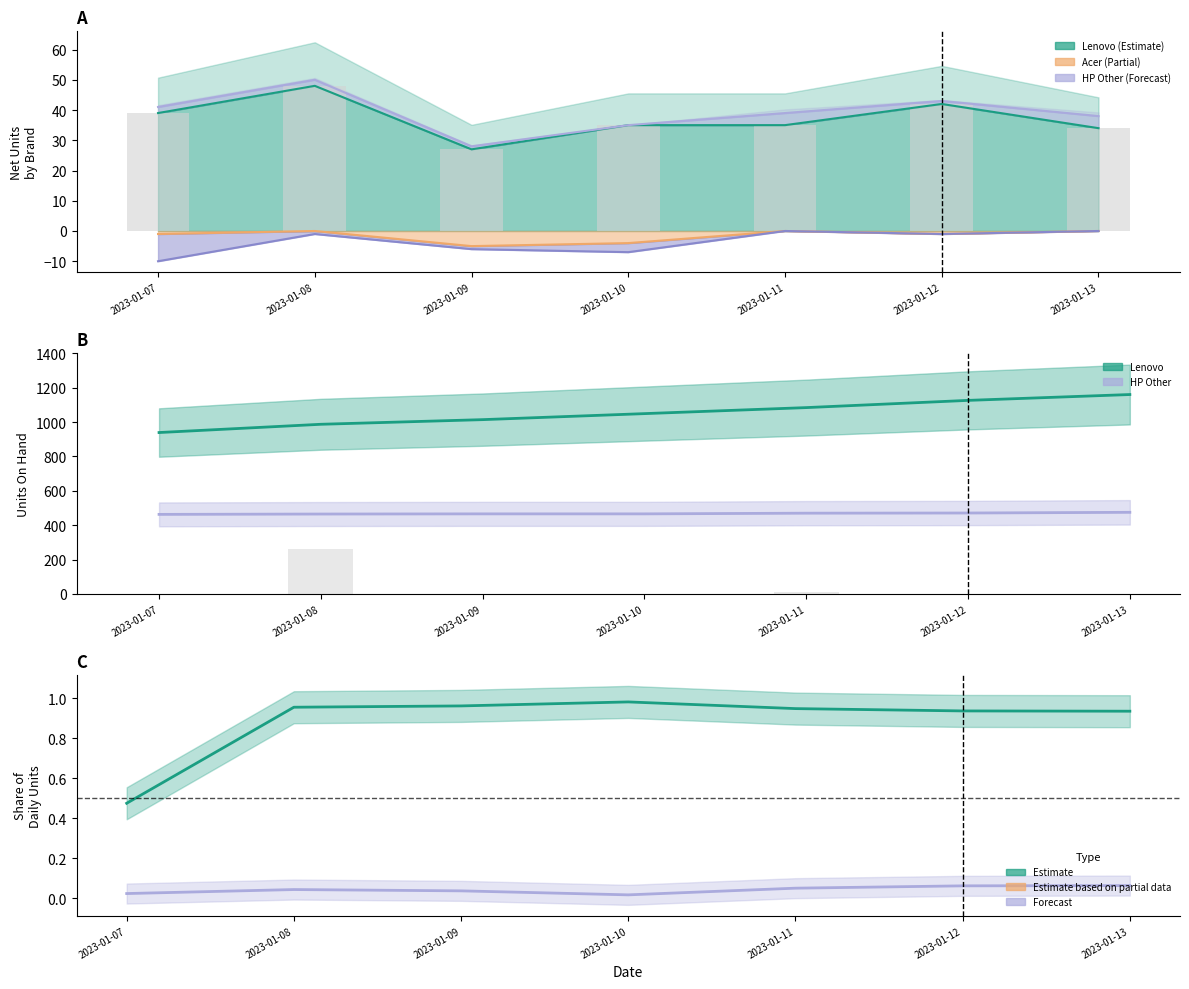

Reading left to right, what are all the values shown in this chart?

Lenovo: 2023-01-07=939.0	2023-01-08=987.0	2023-01-09=1014.0	2023-01-10=1049.0	2023-01-11=1084.0	2023-01-12=1126.0	2023-01-13=1160.0
HP (Other): 2023-01-07=463.0	2023-01-08=465.0	2023-01-09=466.0	2023-01-10=466.0	2023-01-11=470.0	2023-01-12=471.0	2023-01-13=475.0
Lenovo ratio: 2023-01-07=0.5	2023-01-08=1.0	2023-01-09=1.0	2023-01-10=1.0	2023-01-11=0.9	2023-01-12=0.9	2023-01-13=0.9
HP Other ratio: 2023-01-07=0.0	2023-01-08=0.0	2023-01-09=0.0	2023-01-10=0.0	2023-01-11=0.1	2023-01-12=0.1	2023-01-13=0.1